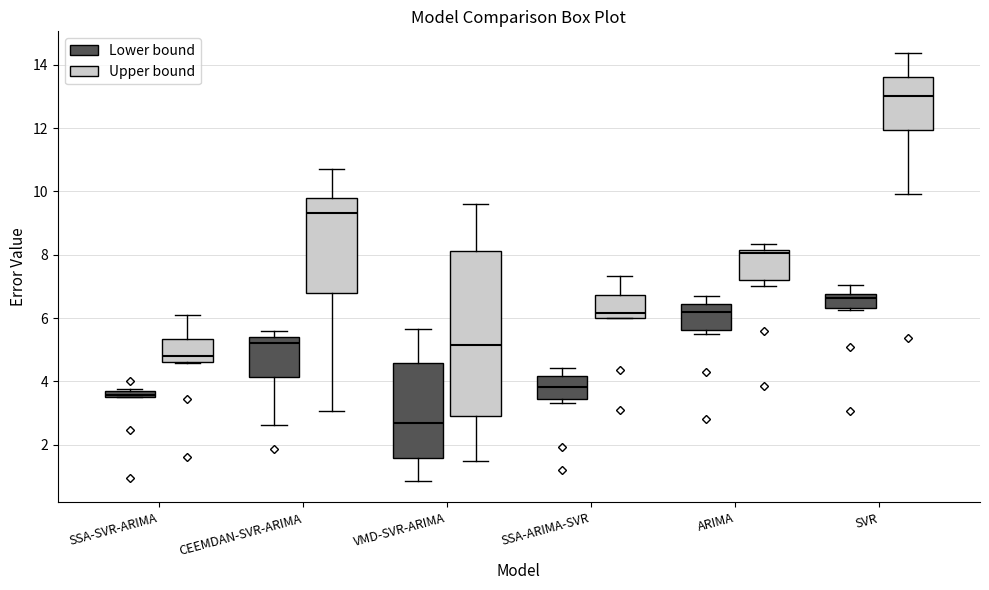

Which box has the highest median line?

SVR (Upper bound)